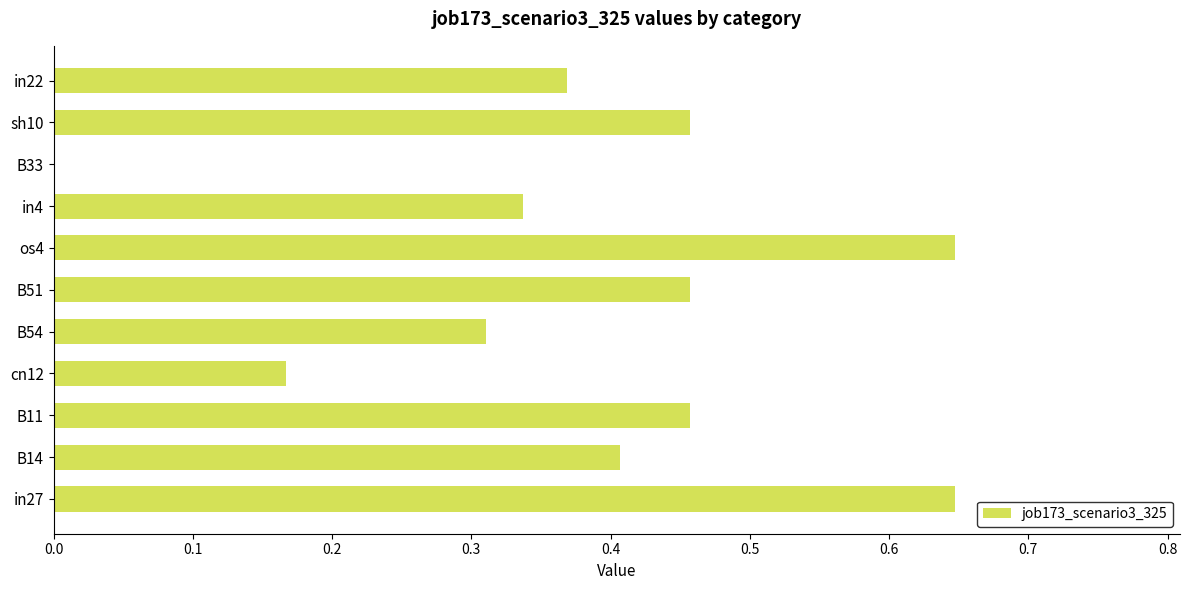

Does the chart contain stacked bars?

No